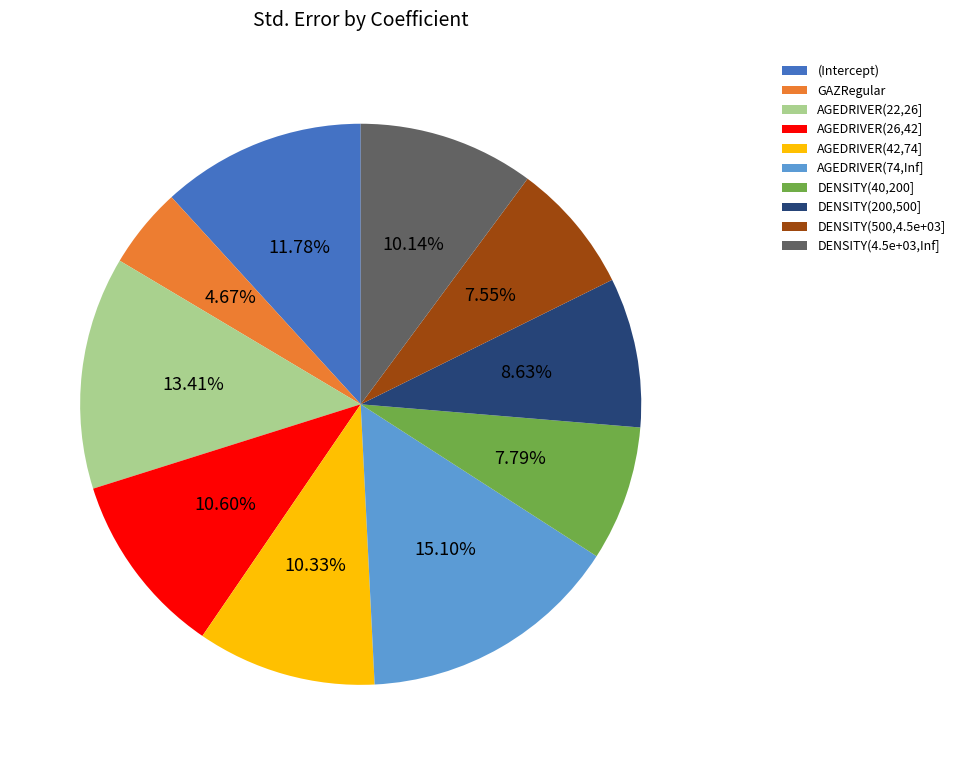

Combined, what portion of the pie is AGEDRIVER(74,Inf] and AGEDRIVER(22,26]?

28.5%